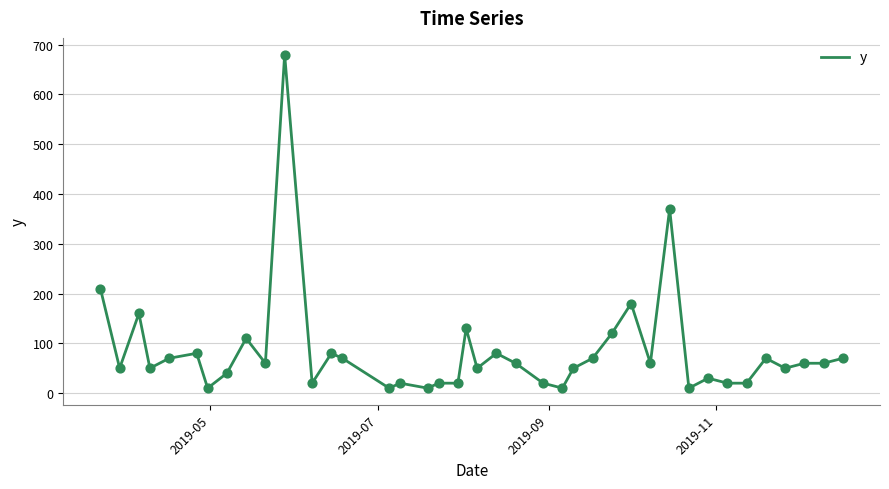

What is the greatest value displayed?

680